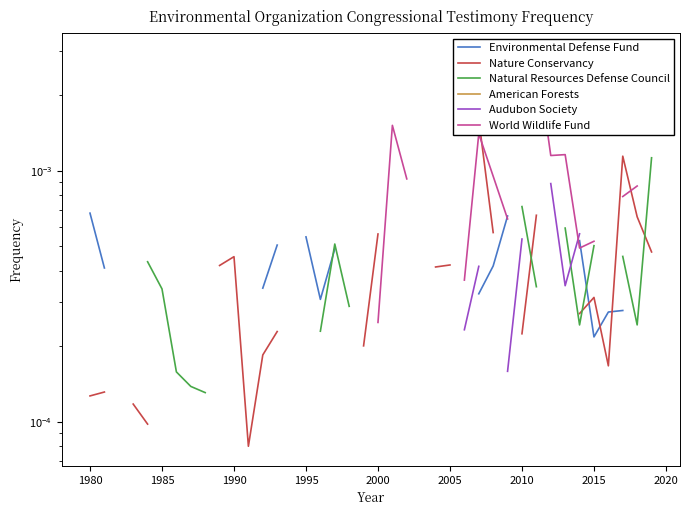

In Natural Resources Defense Council, how many points are lower than both neighbors (excluding endpoints)?

2